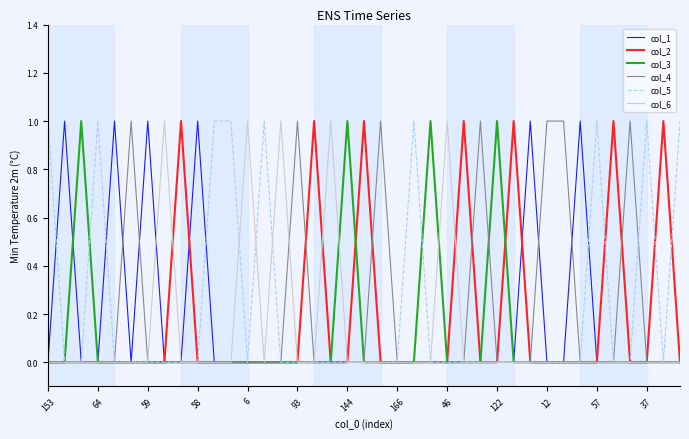

At which label is col_1 closest to 0?

153